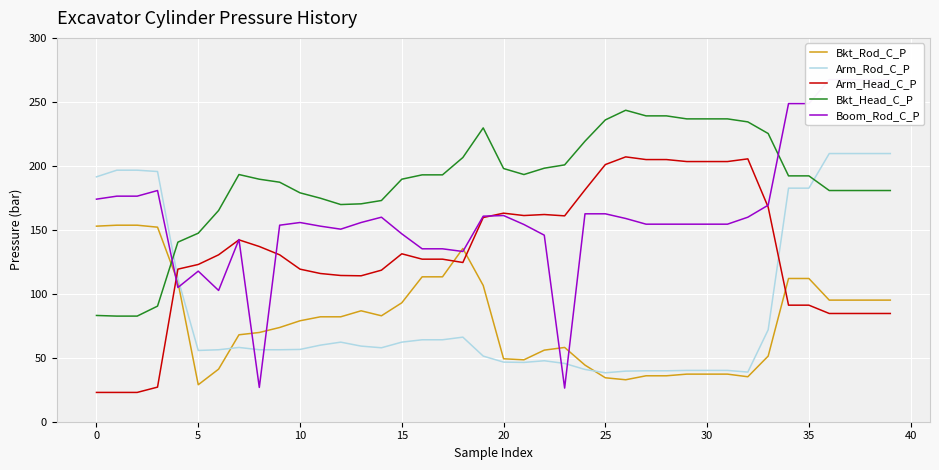

At which label does Bkt_Rod_C_P first exceed 82?

0